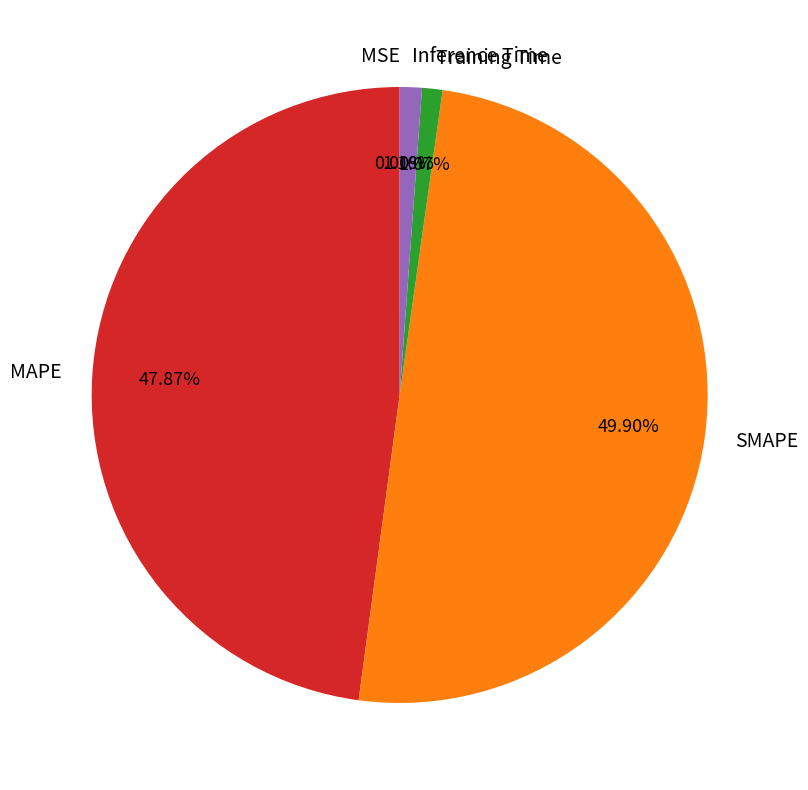

Combined, do Inference Time and MAPE account for over 50%?

No